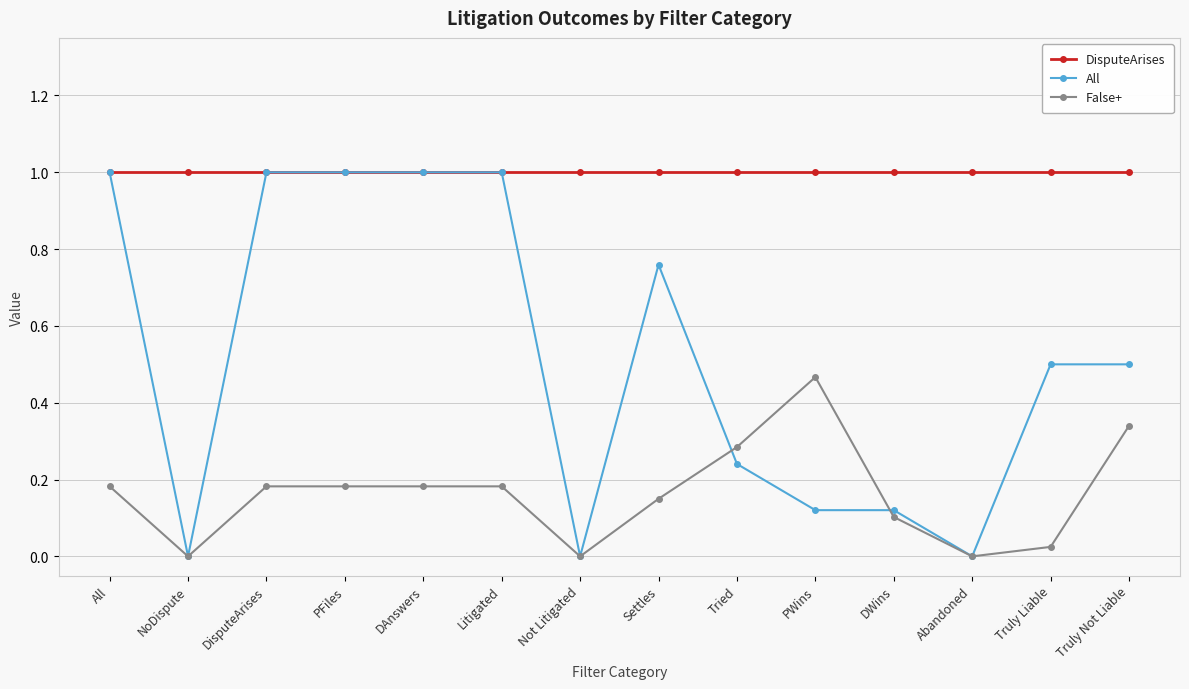

What position from the left is NoDispute?

2